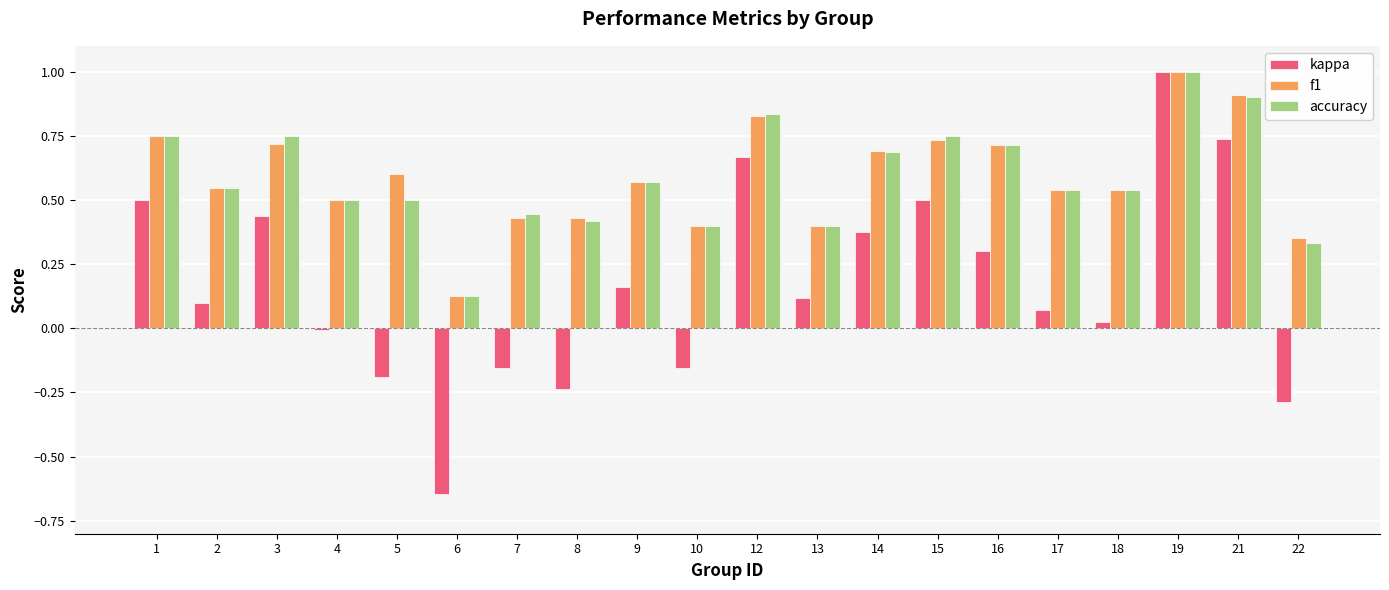

What is the total value across all series at 17?

1.1